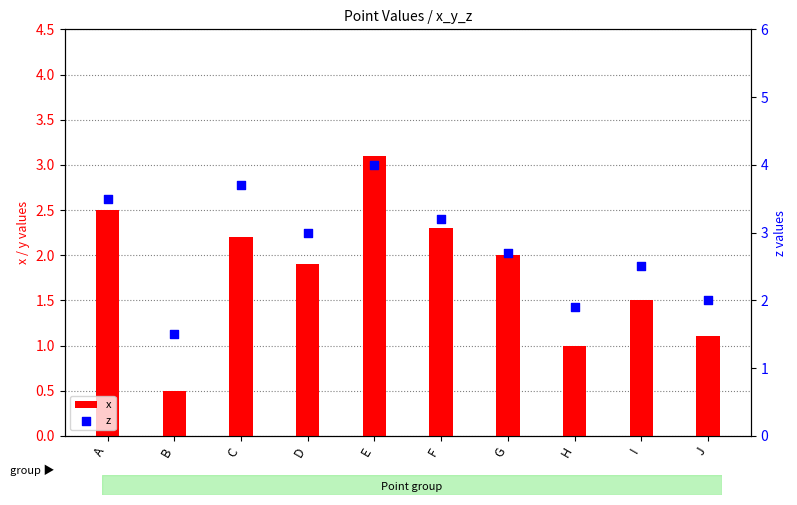

Which series has the largest total across all categories?

z